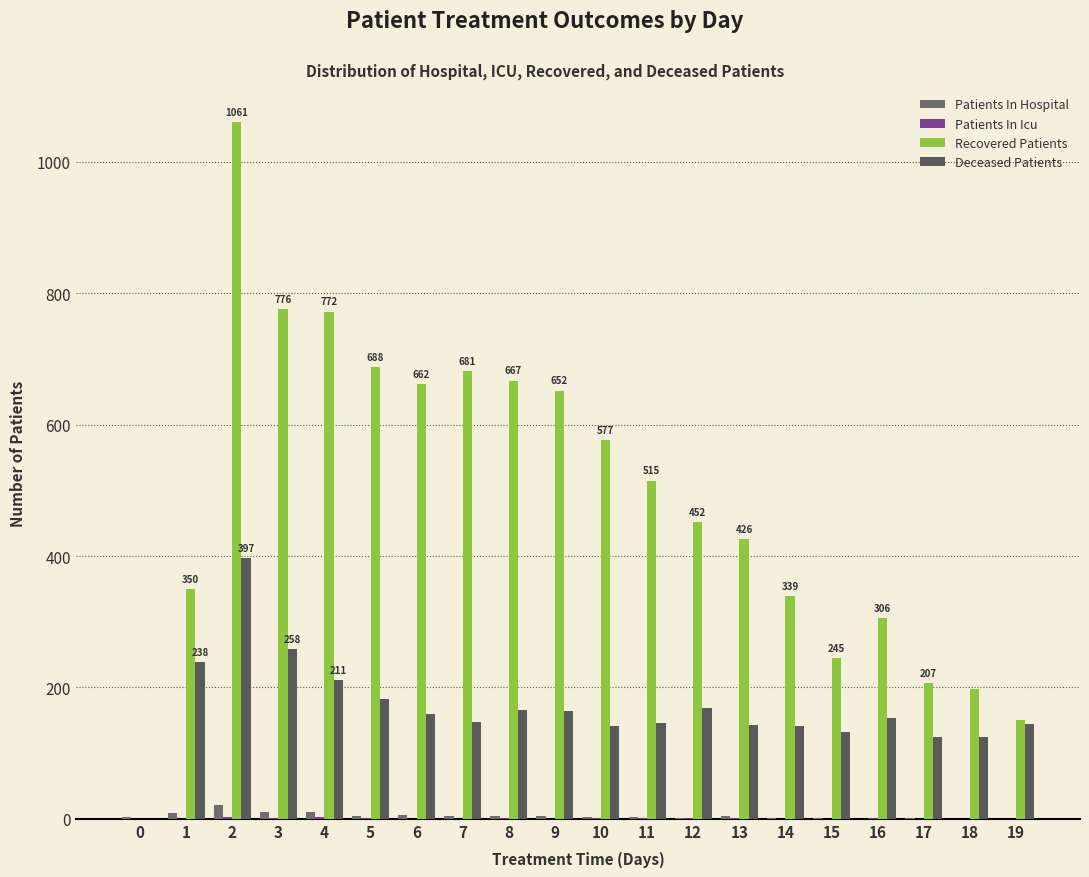

How many categories are shown in the chart?

20